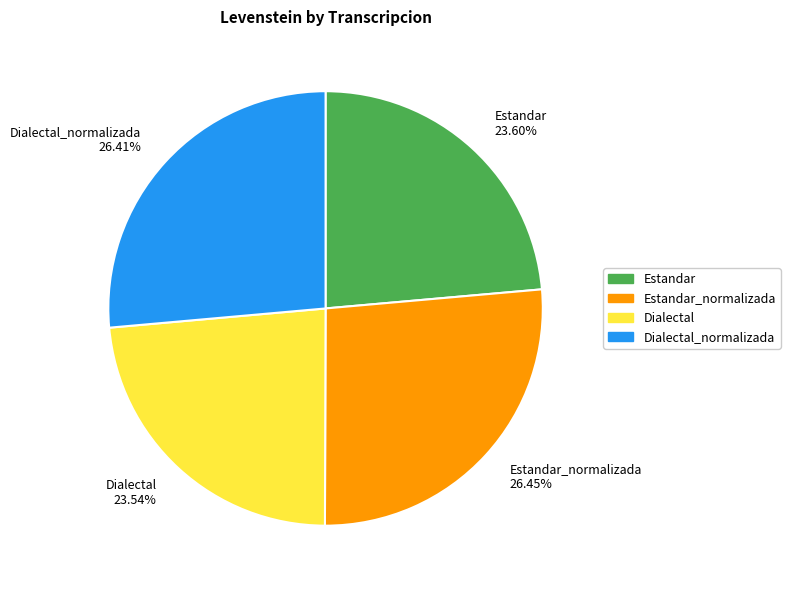

Approximately how many times larger is the value at Estandar 23.60% compared to Dialectal 23.54%?

1.0